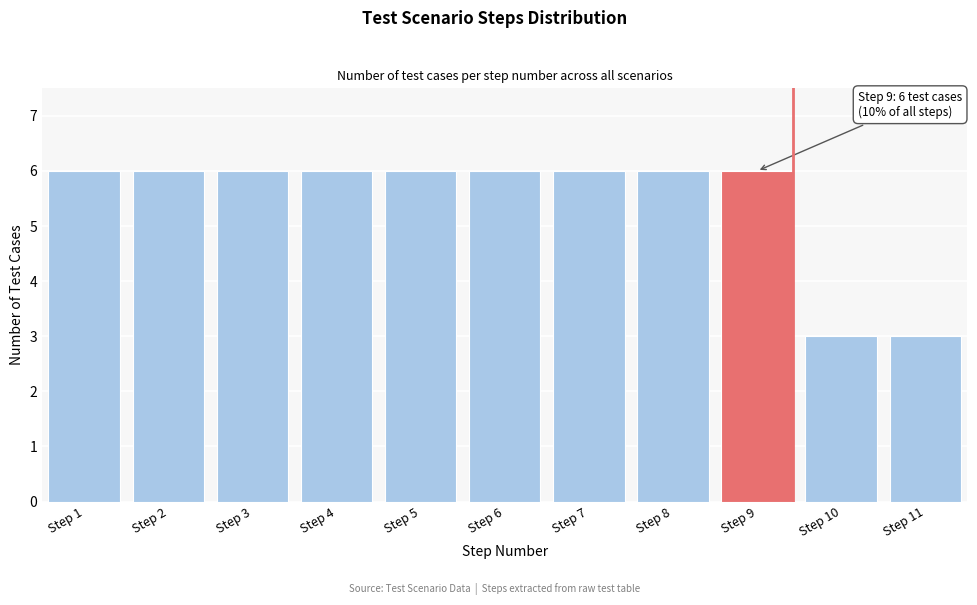

Reading left to right, list all the values displayed in this chart.

Step 1=6	Step 2=6	Step 3=6	Step 4=6	Step 5=6	Step 6=6	Step 7=6	Step 8=6	Step 9=6	Step 10=3	Step 11=3